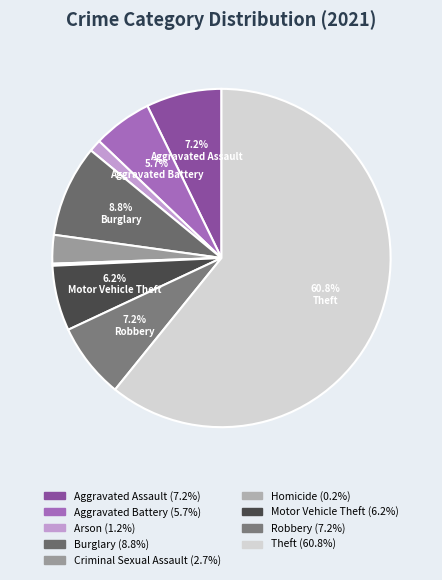

Count the number of slices in the pie.

9